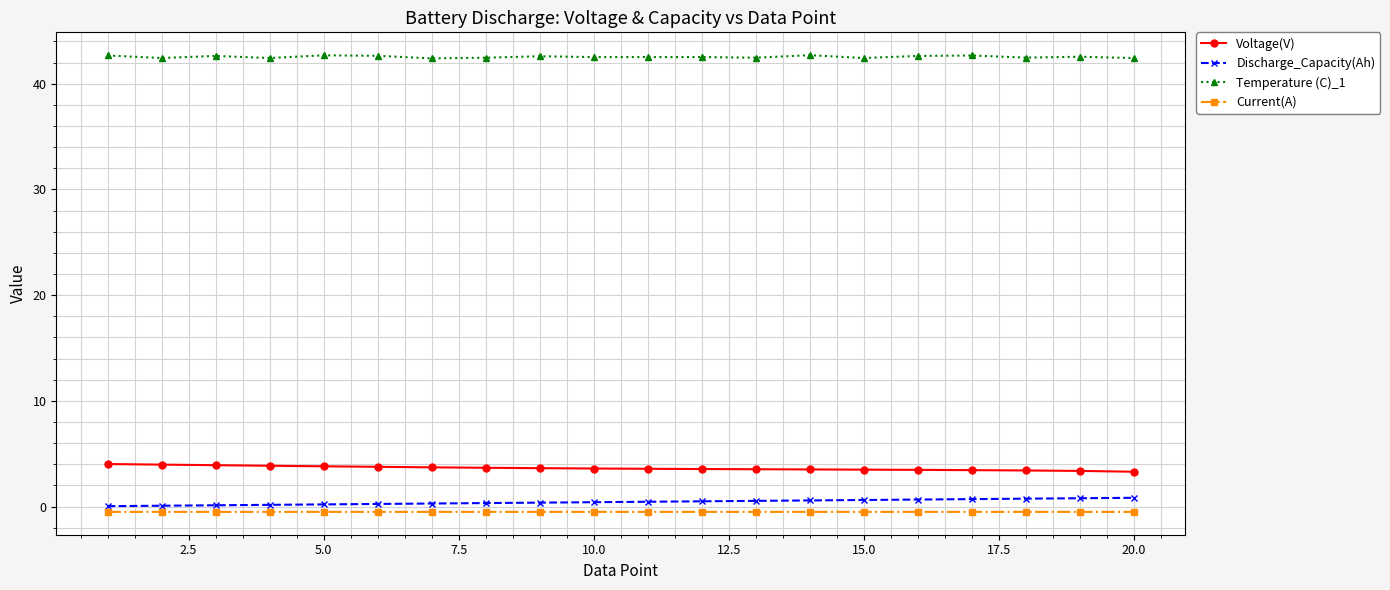

What are all the series names shown in the legend?

Voltage(V), Discharge_Capacity(Ah), Temperature (C)_1, Current(A)